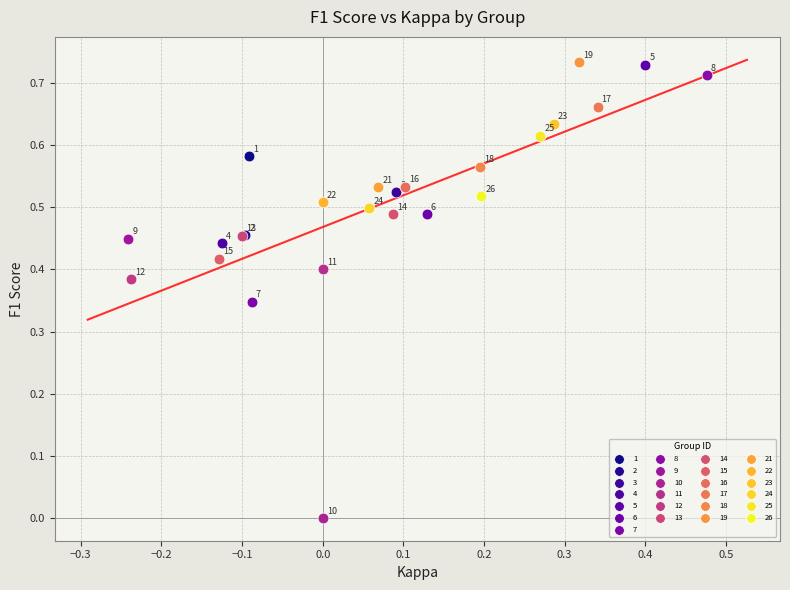

What are all the series names shown in the legend?

1, 2, 3, 4, 5, 6, 7, 8, 9, 10, 11, 12, 13, 14, 15, 16, 17, 18, 19, 21, 22, 23, 24, 25, 26